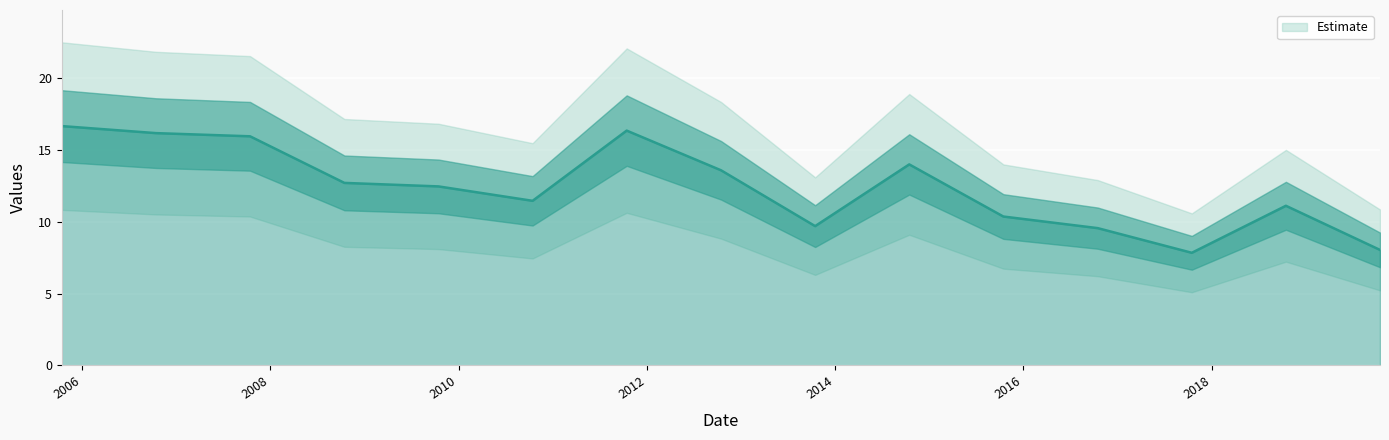

Where is the first local maximum?

2011-10-15